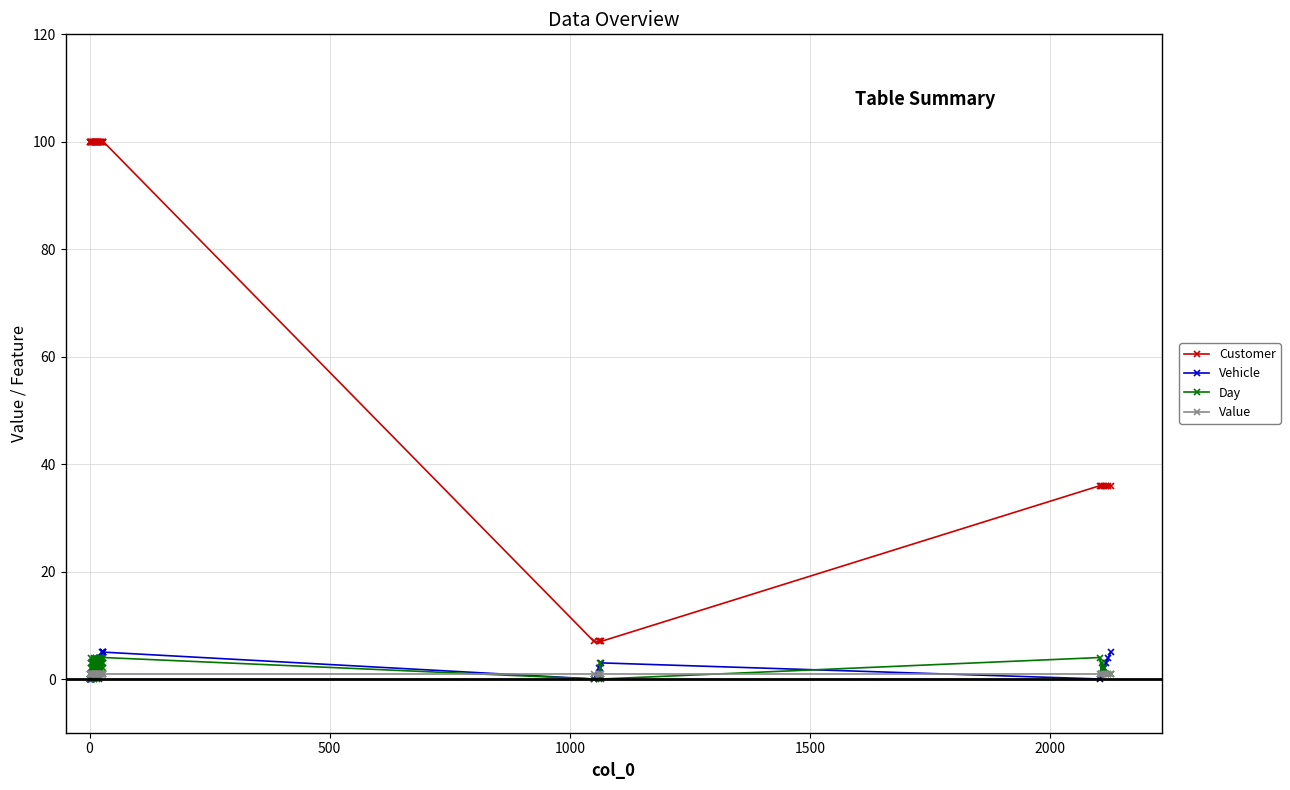

True or false: Day has more than 2 interior local peaks.

True